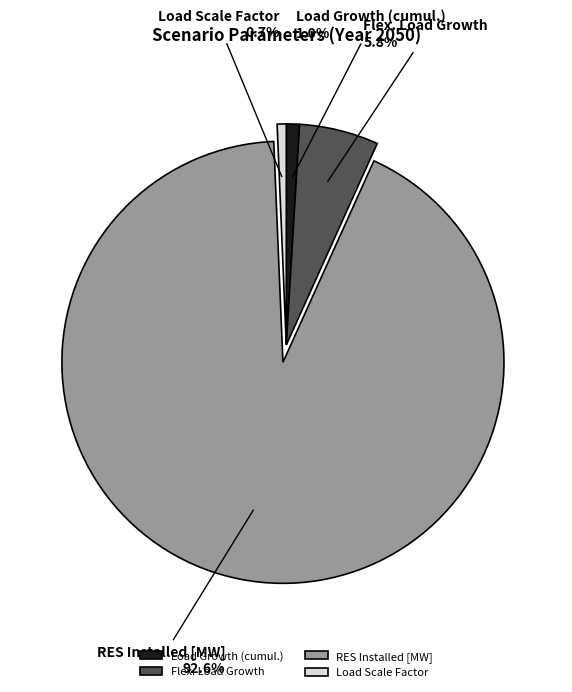

Approximately how many times larger is the value at RES Installed [MW] compared to Load Scale Factor?

140.0